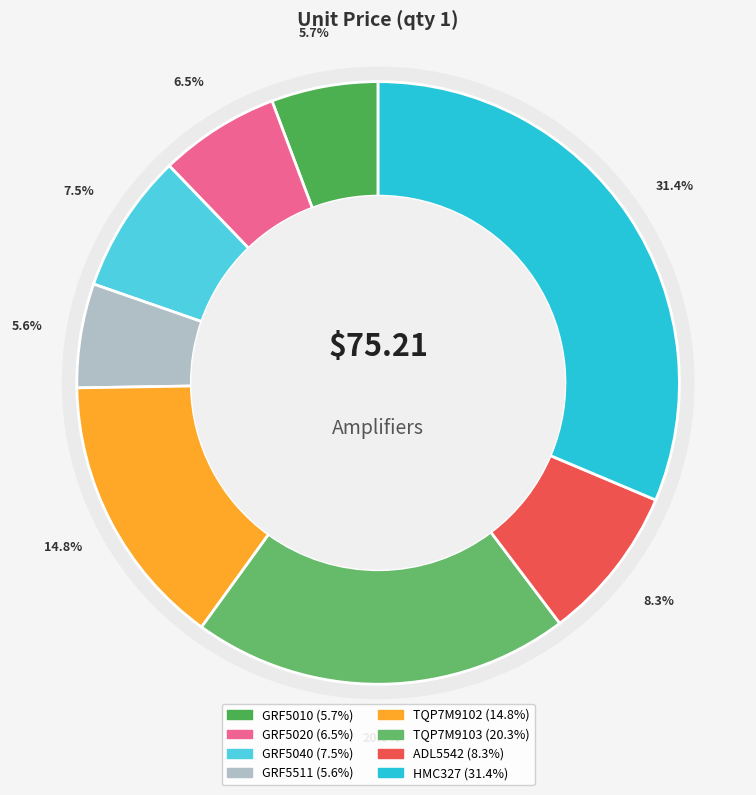

Does any single category account for the majority?

No